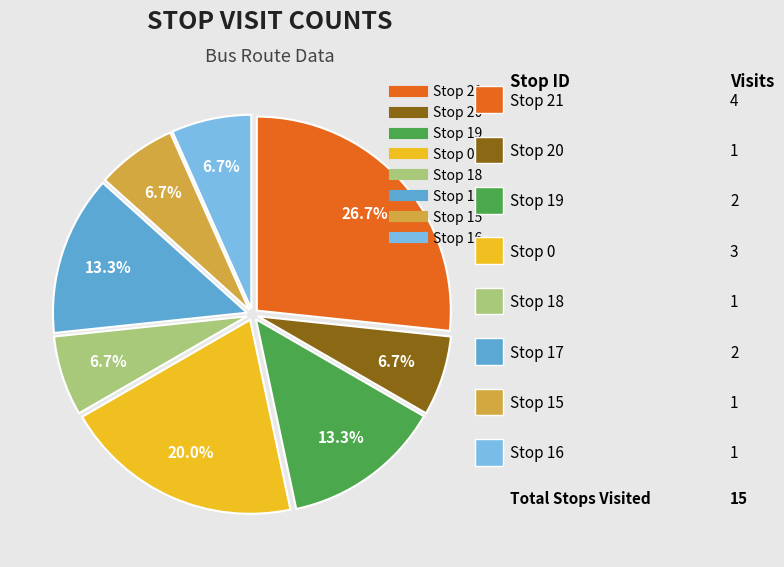

Is there a majority slice in this chart?

No